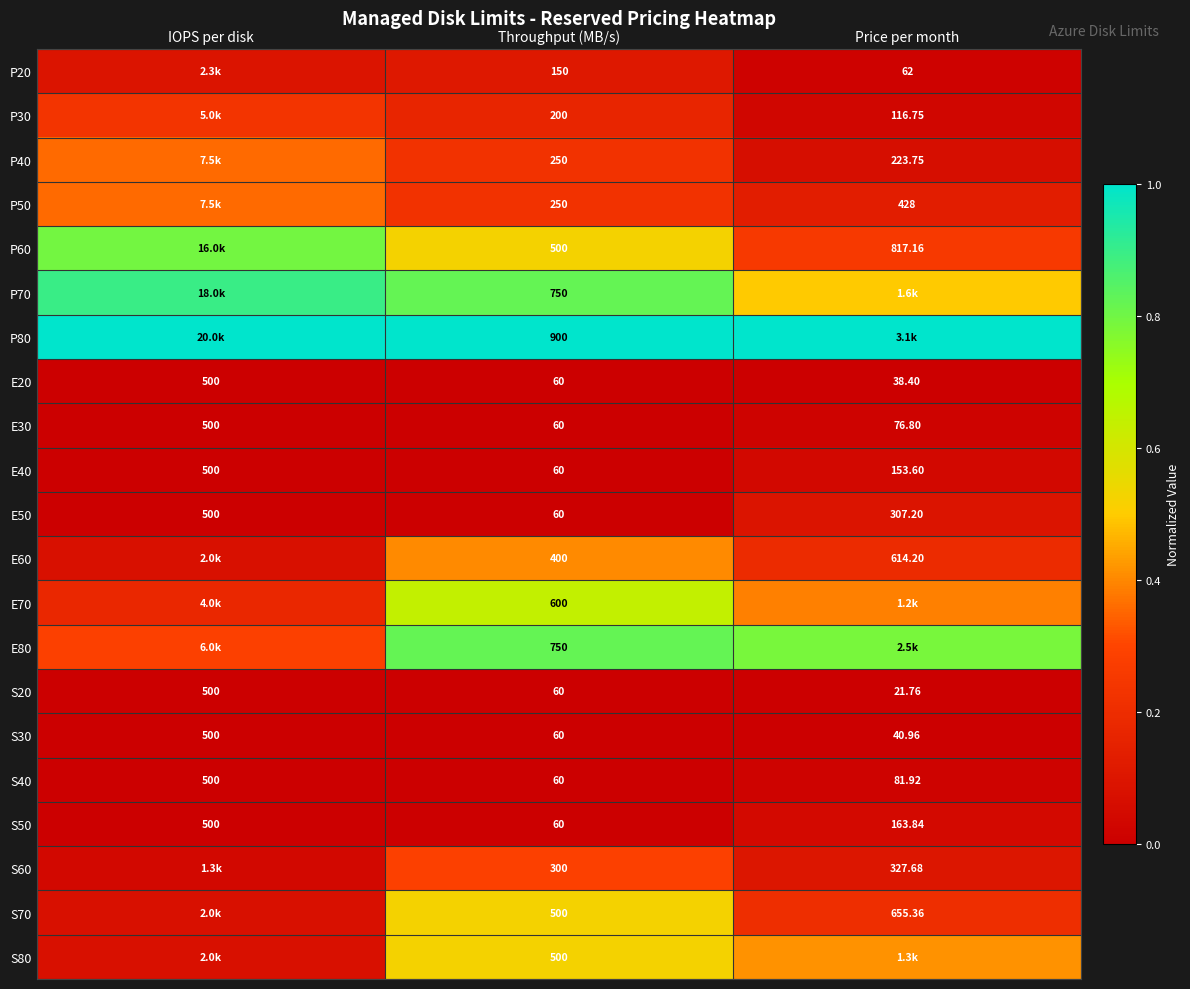

List the labels in order of S40 value, largest first.

IOPS per disk, Price per month, Throughput (MB/s)